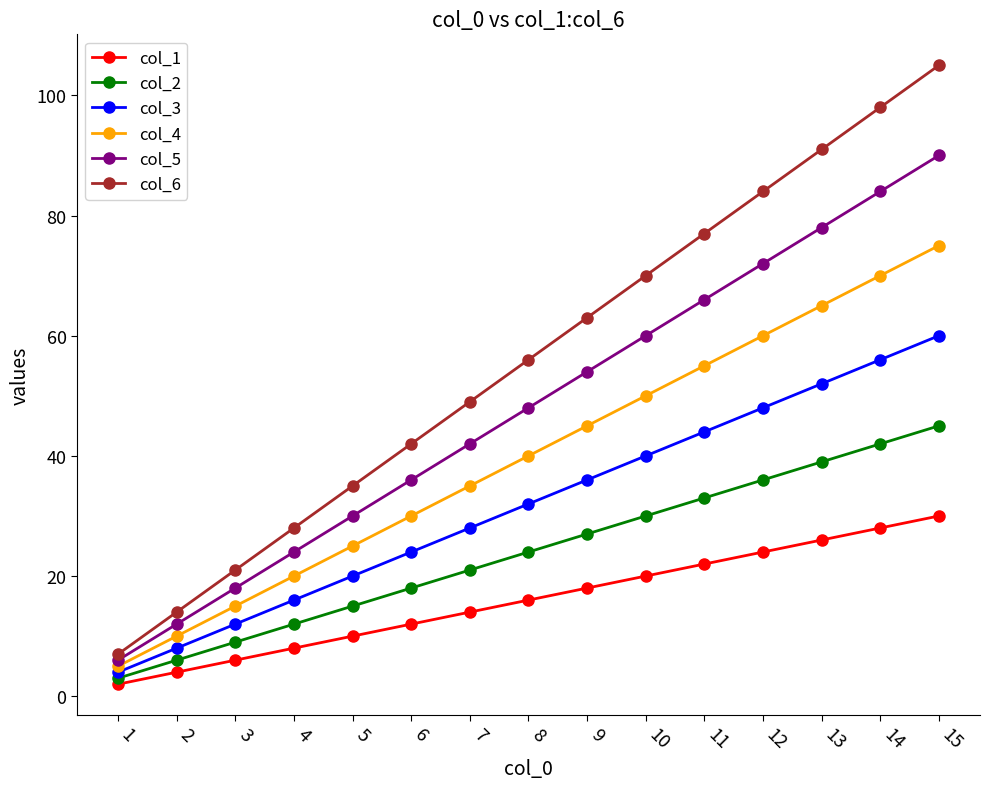

List the labels in order of col_6 value, smallest first.

1, 2, 3, 4, 5, 6, 7, 8, 9, 10, 11, 12, 13, 14, 15